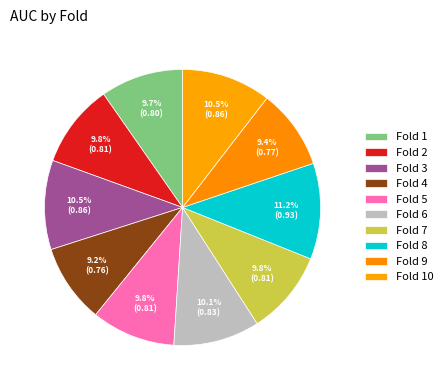

To the nearest percent, what is the combined percentage of Fold 5 and Fold 10?

20%